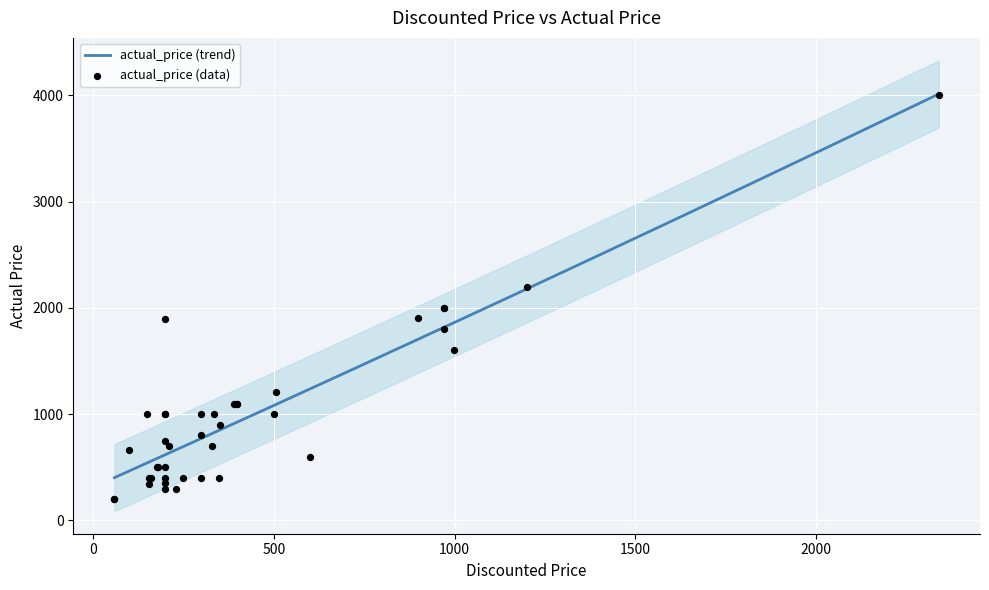

What is the ratio of the value at 199 to the value at 1199?

0.2